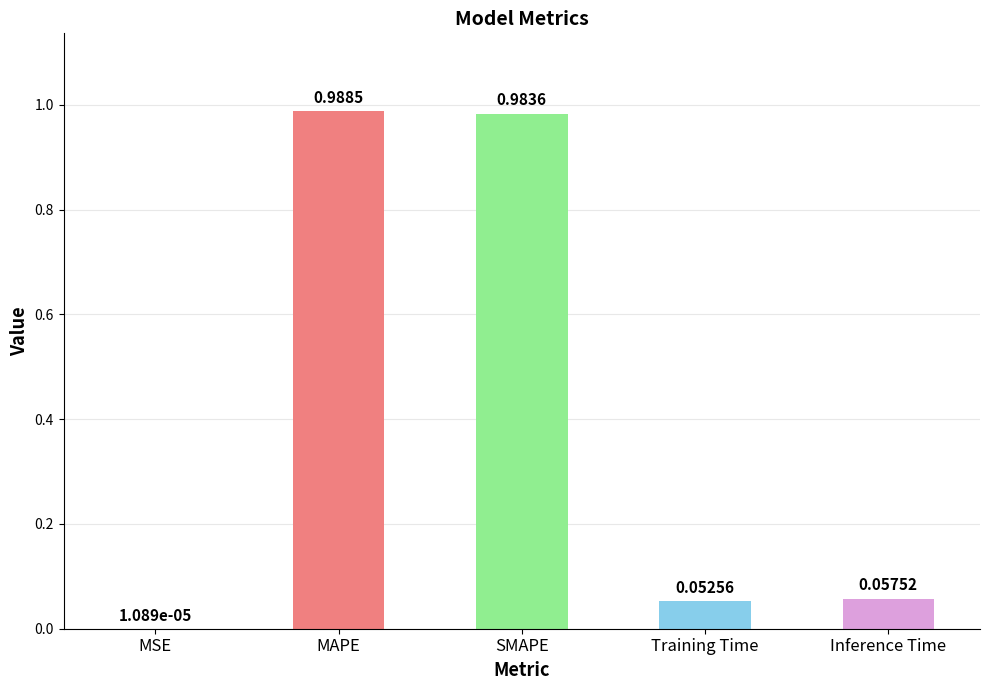

What is the sum of all values?

2.1